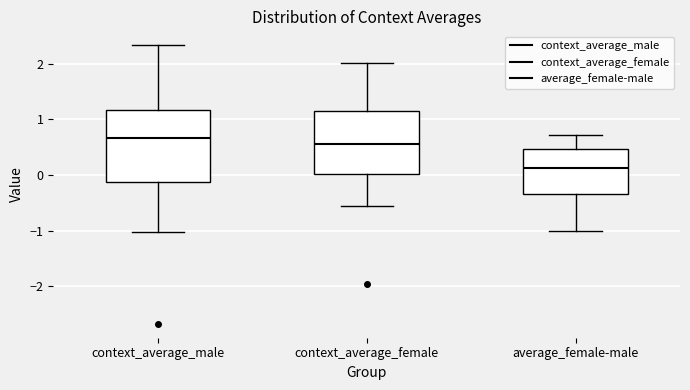

Reading left to right, read every box against the y-axis: the position of its median line, the range the box covers, and the ends of its whiskers. The values are not printed on the chart, so give them approximately, as read against the axis.

context_average_male: median 0.7, box -0.1 to 1.2, whiskers -1.0 to 2.3
context_average_female: median 0.6, box 0.0 to 1.2, whiskers -0.6 to 2.0
average_female-male: median 0.1, box -0.3 to 0.5, whiskers -1.0 to 0.7